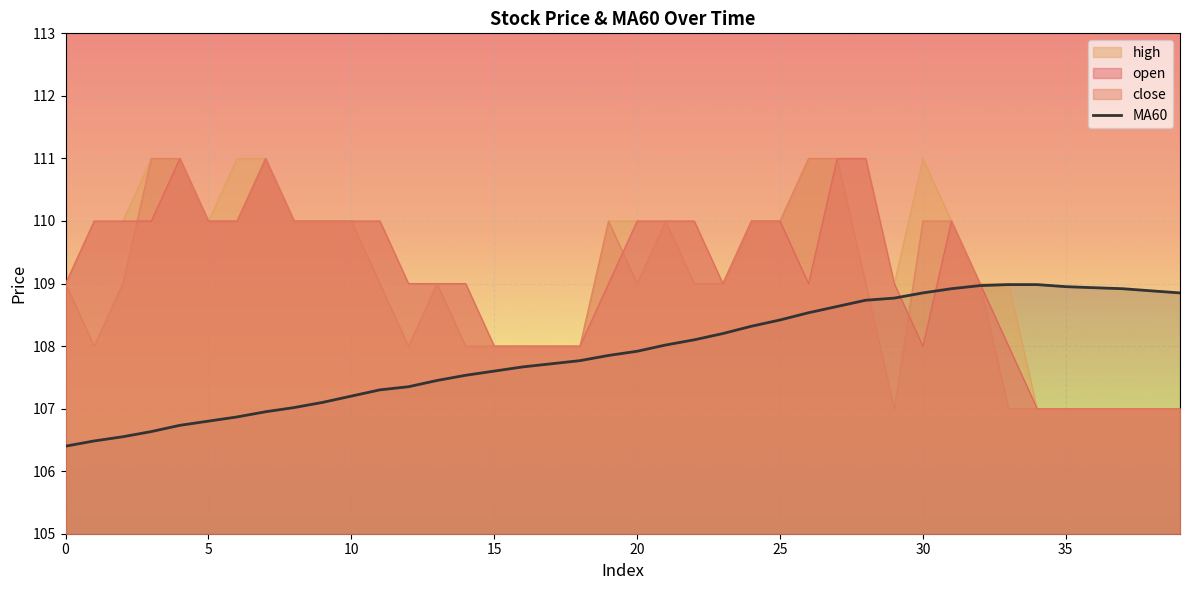

At 30, list the series in order from smallest to largest.

open, MA60, close, high